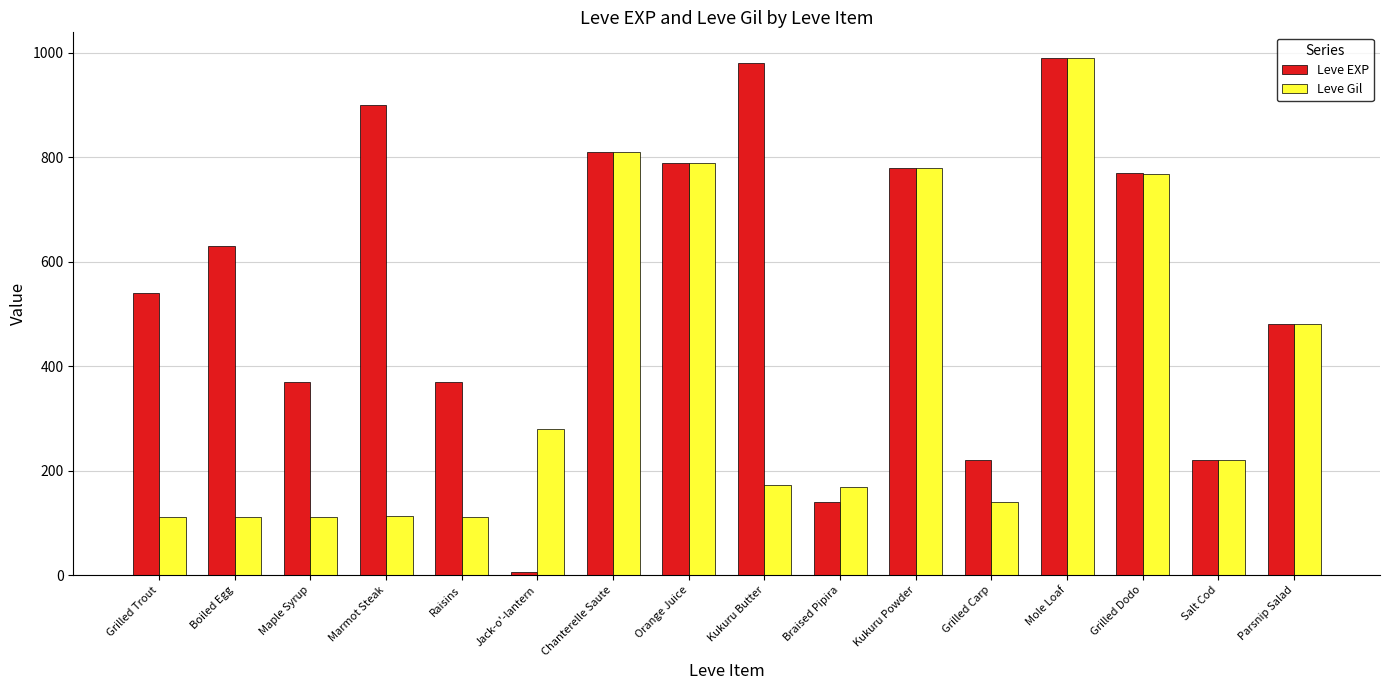

What is the difference between the maximum and second lowest values in the Leve Gil series?

878